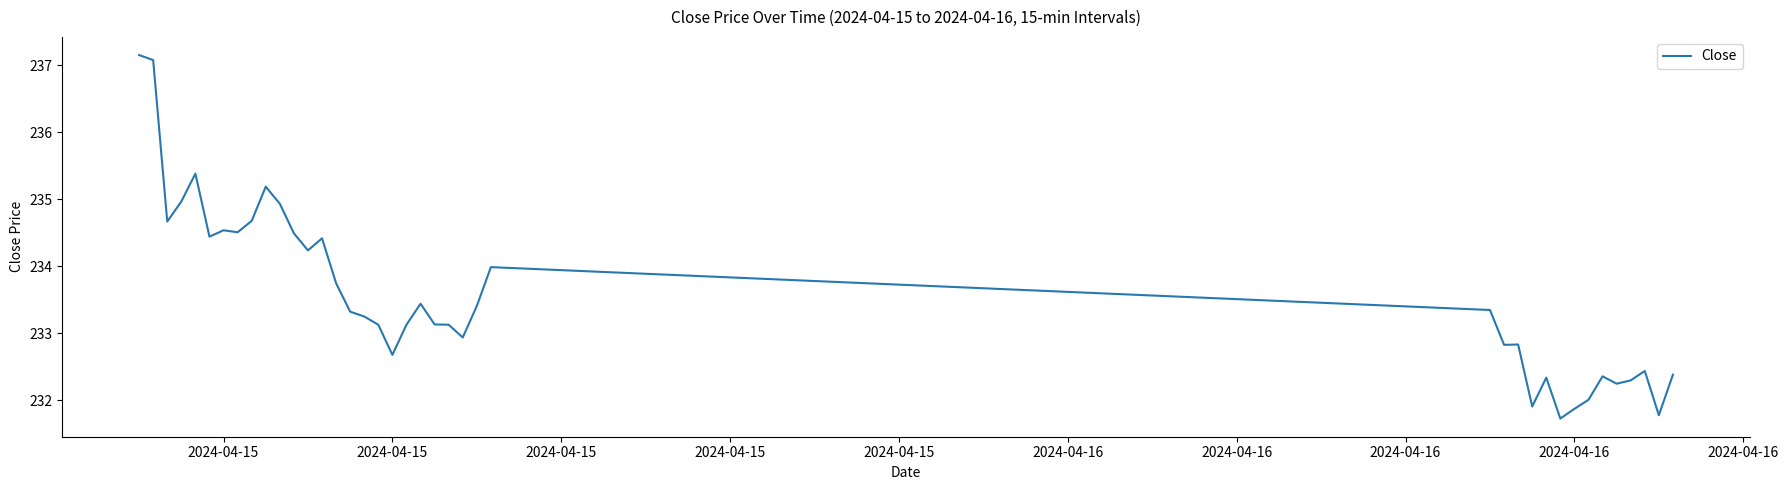

How many lines are shown in the chart?

1